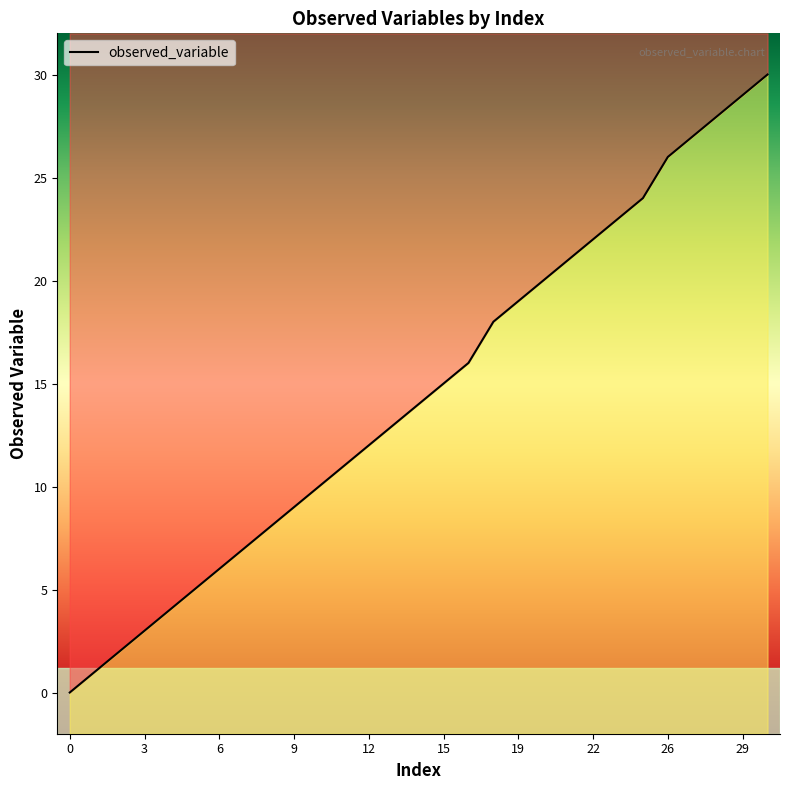

What is the sum of the values at 25 and 10?

37